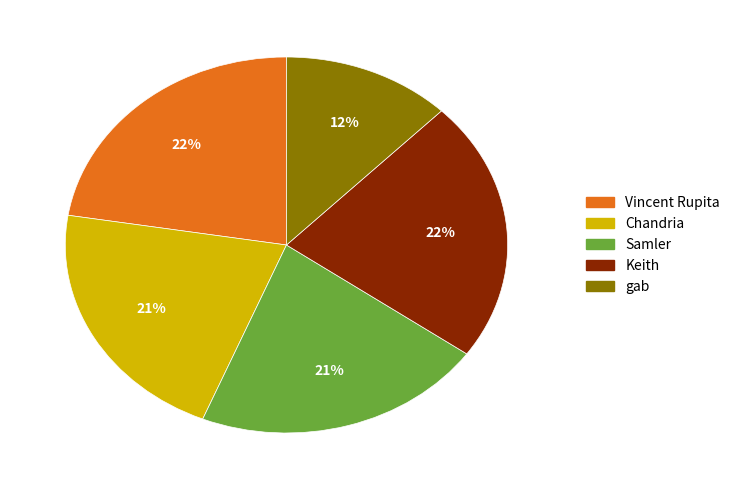

To the nearest percent, what is the difference between the largest and smallest slice percentages?

10%